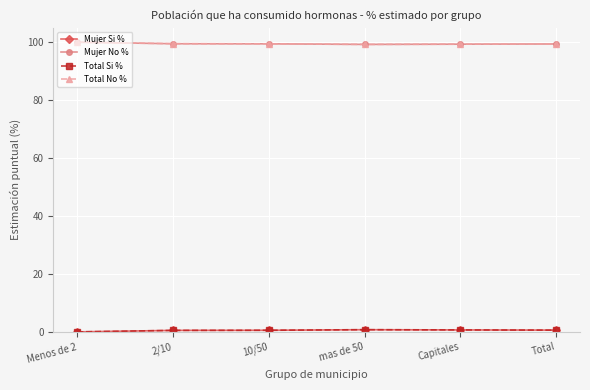

True or false: Mujer Si % and Mujer No % intersect in this chart.

False